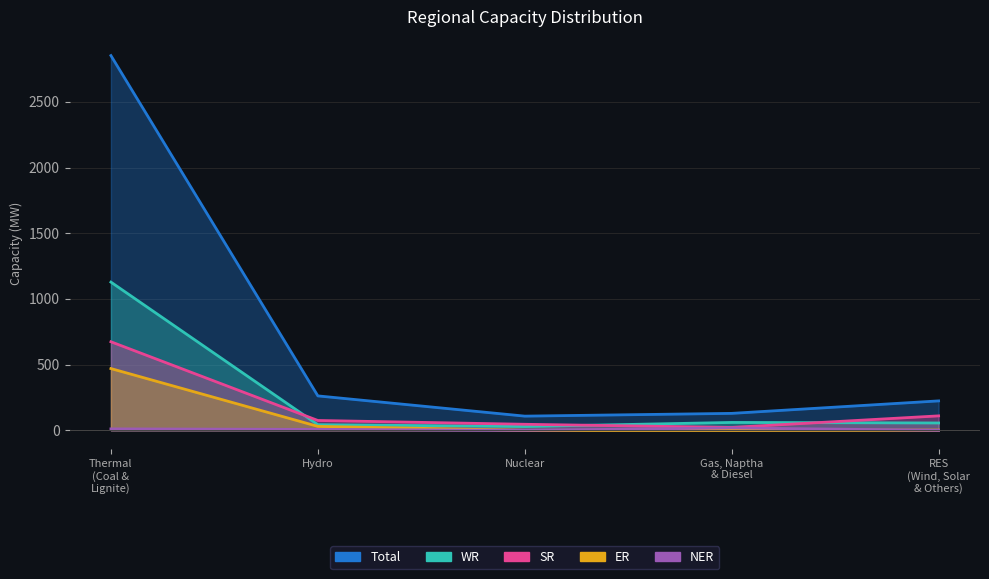

At which category is the sum across all series the highest?

Thermal (Coal & Lignite)